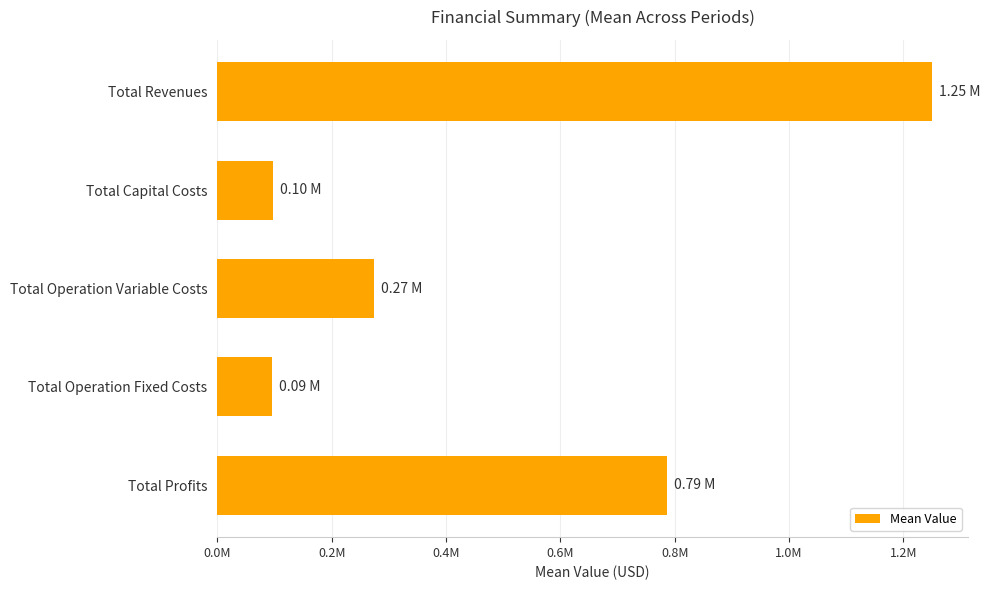

Where is the data nearest to the value 672769?

Total Profits